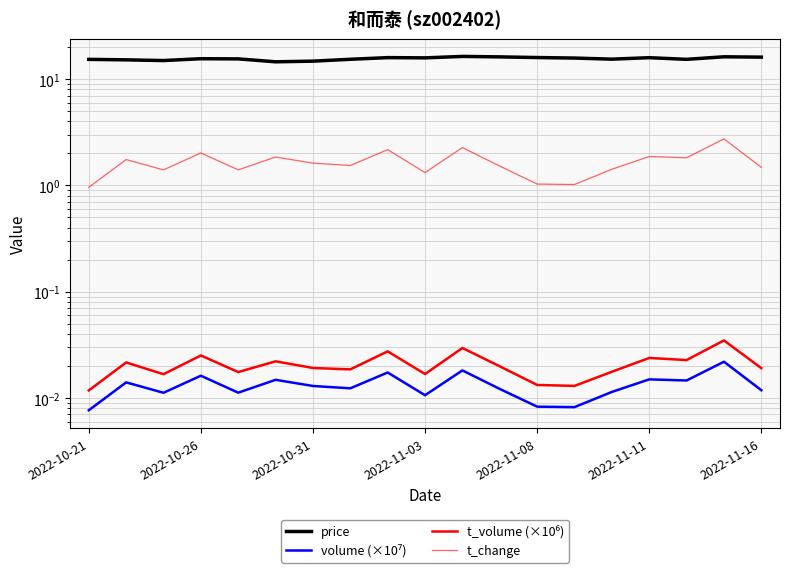

What is the difference between the highest and lowest values at 16?

15.3